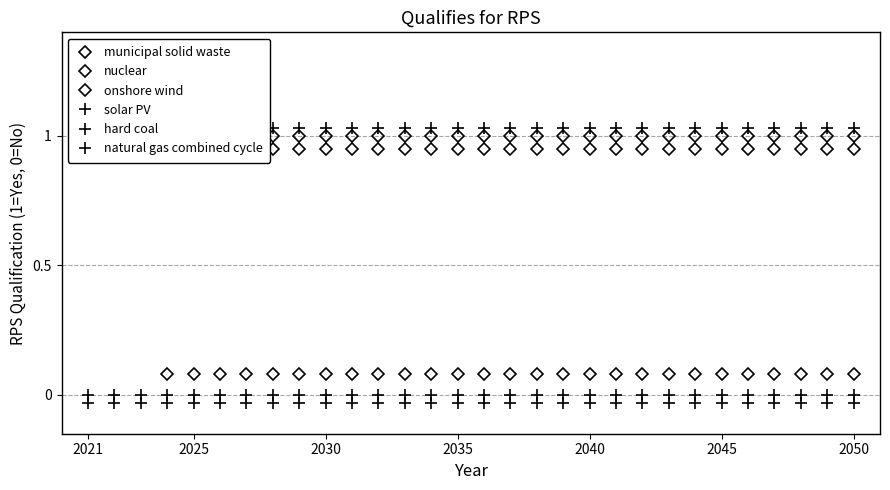

Reading right to left, what are all the values shown in this chart?

municipal solid waste: 0.1	0.1	0.1	0.1	0.1	0.1	0.1	0.1	0.1	0.1	0.1	0.1	0.1	0.1	0.1	0.1	0.1	0.1	0.1	0.1	0.1	0.1	0.1	0.1	0.1	0.1	0.1	1.1	1.1	1.1
nuclear: 1.0	1.0	1.0	1.0	1.0	1.0	1.0	1.0	1.0	1.0	1.0	1.0	1.0	1.0	1.0	1.0	1.0	1.0	1.0	1.0	1.0	1.0	1.0	1.0	1.0	1.0	1.0	1.0	1.0	1.0
onshore wind: 0.9	0.9	0.9	0.9	0.9	0.9	0.9	0.9	0.9	0.9	0.9	0.9	0.9	0.9	0.9	0.9	0.9	0.9	0.9	0.9	0.9	0.9	0.9	0.9	0.9	0.9	0.9	0.9	0.9	0.9
solar PV: 1.0	1.0	1.0	1.0	1.0	1.0	1.0	1.0	1.0	1.0	1.0	1.0	1.0	1.0	1.0	1.0	1.0	1.0	1.0	1.0	1.0	1.0	1.0	1.0	1.0	1.0	1.0	1.0	1.0	1.0
hard coal: -0.0	-0.0	-0.0	-0.0	-0.0	-0.0	-0.0	-0.0	-0.0	-0.0	-0.0	-0.0	-0.0	-0.0	-0.0	-0.0	-0.0	-0.0	-0.0	-0.0	-0.0	-0.0	-0.0	-0.0	-0.0	-0.0	-0.0	-0.0	-0.0	-0.0
natural gas combined cycle: 0.0	0.0	0.0	0.0	0.0	0.0	0.0	0.0	0.0	0.0	0.0	0.0	0.0	0.0	0.0	0.0	0.0	0.0	0.0	0.0	0.0	0.0	0.0	0.0	0.0	0.0	0.0	0.0	0.0	0.0